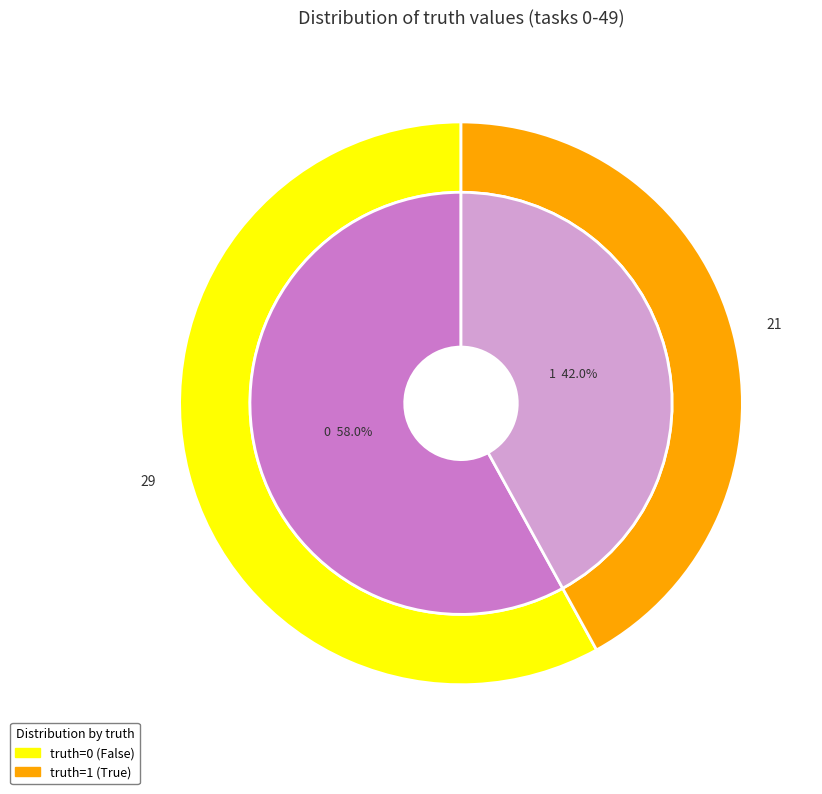

To the nearest percent, what percentage of the pie is 1?

42%